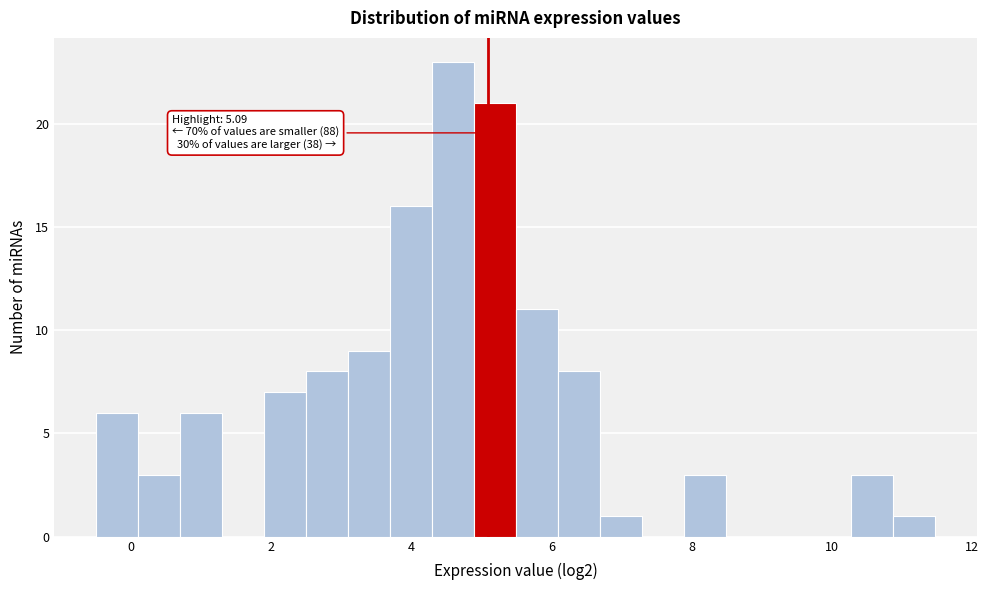

Read against the x-axis, roughly where is the centre of the tallest bar?

4.6